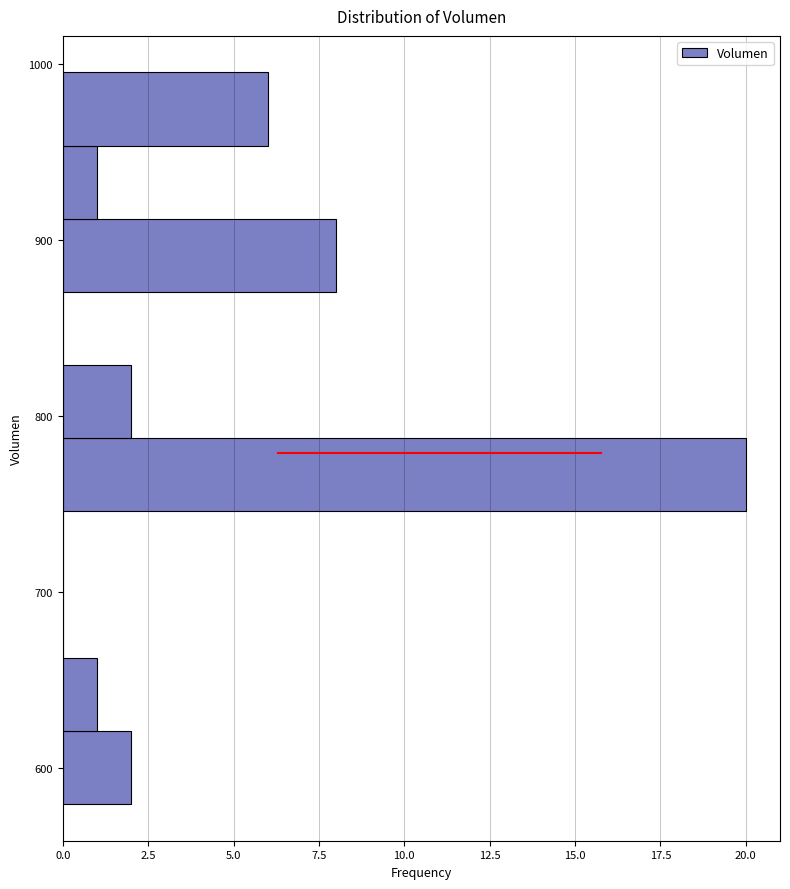

Which range on the y-axis has the longest bar?

750 to 790